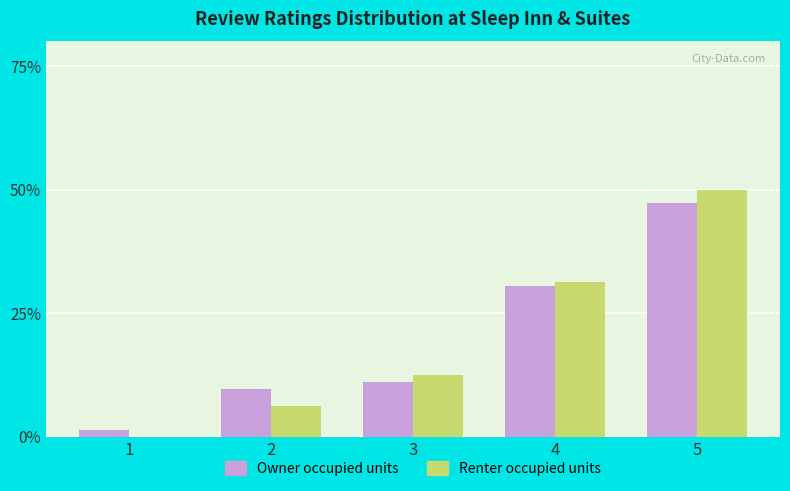

Count the number of categories in the chart.

5